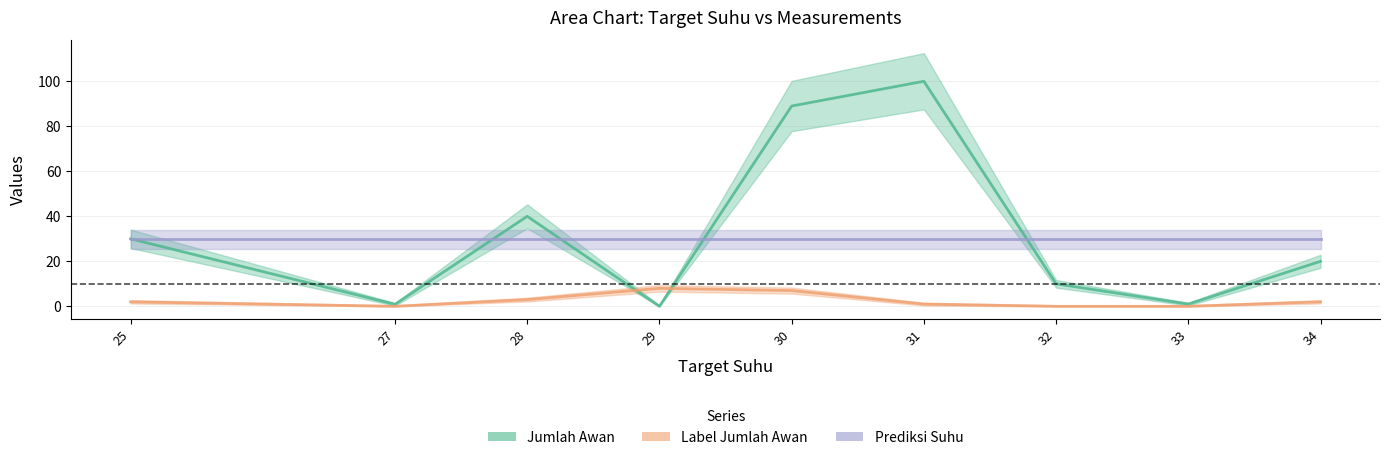

How many data points does each series have?

9